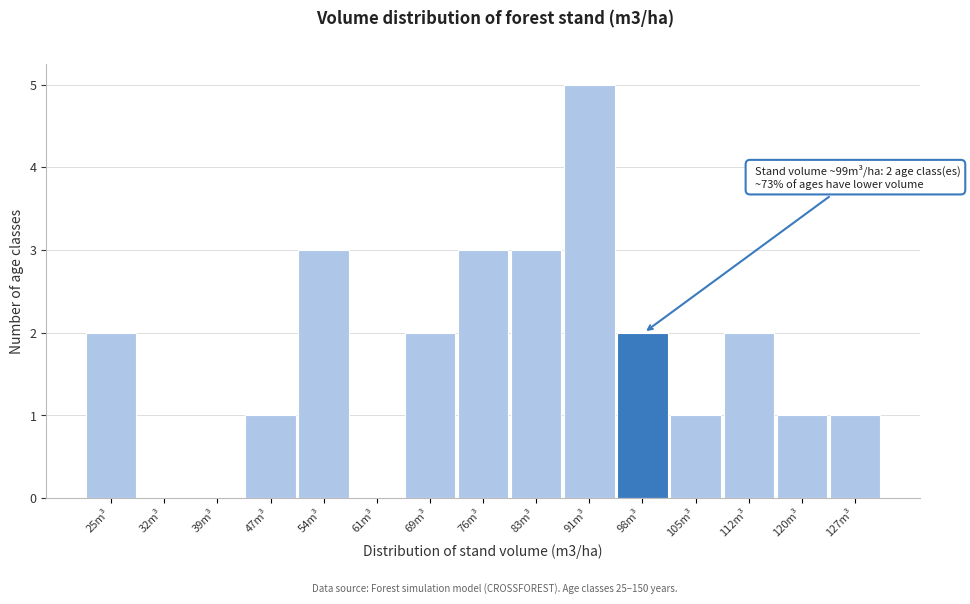

Reading right to left, list all the values displayed in this chart.

127m³=1	120m³=1	112m³=2	105m³=1	98m³=2	91m³=5	83m³=3	76m³=3	69m³=2	61m³=0	54m³=3	47m³=1	39m³=0	32m³=0	25m³=2